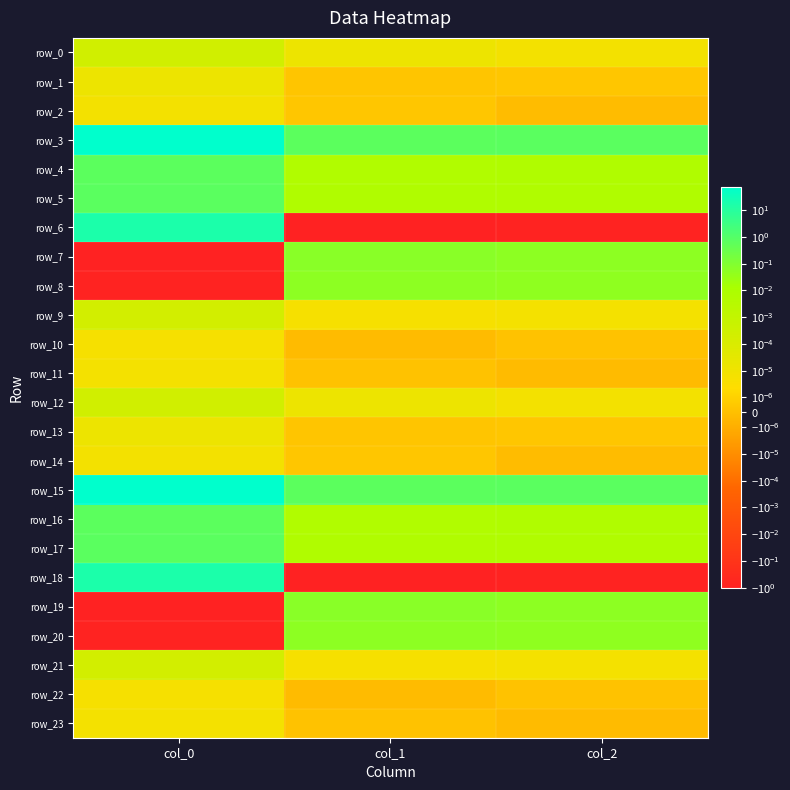

At which label does row_0 reach its peak?

col_0